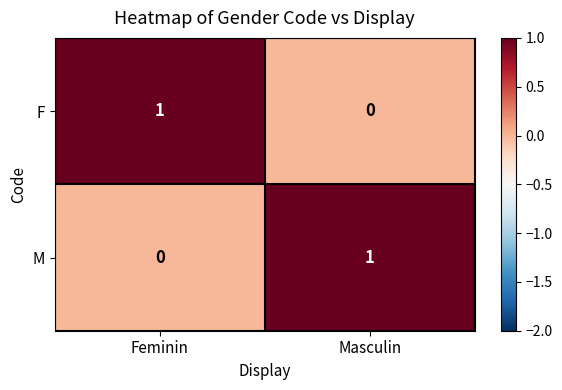

Which category has the lowest value in the F series?

Masculin